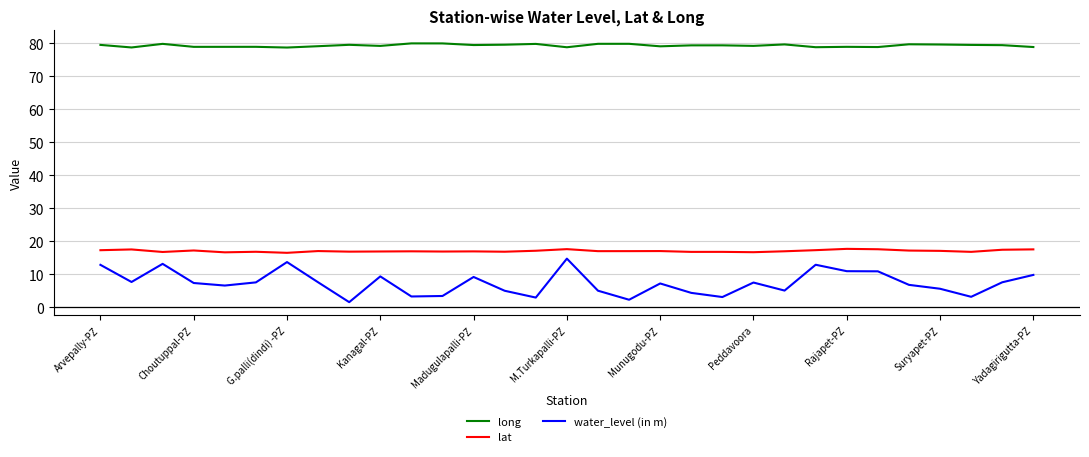

Which series has the largest range (max minus min)?

water_level (in m)